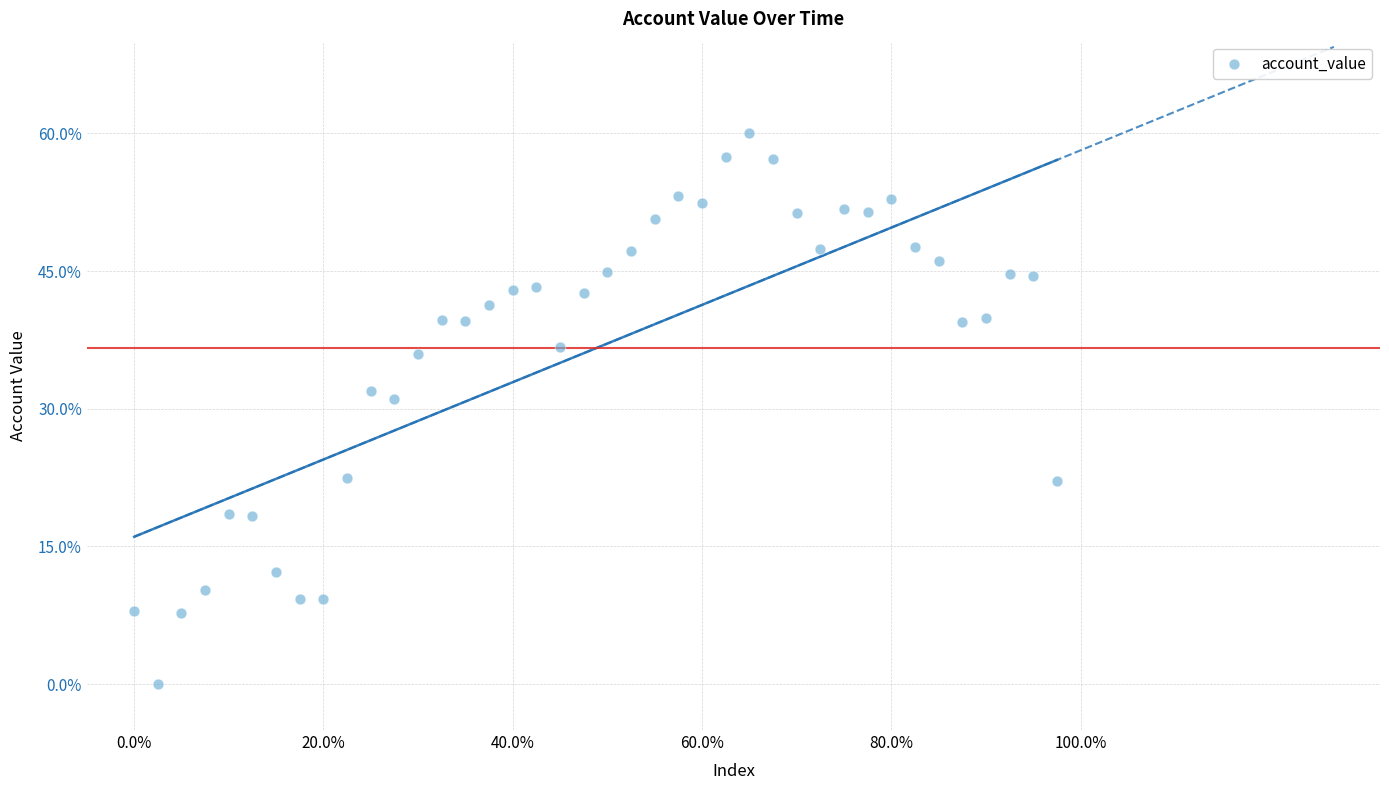

What is the range of Y values (max minus min)?

60.0